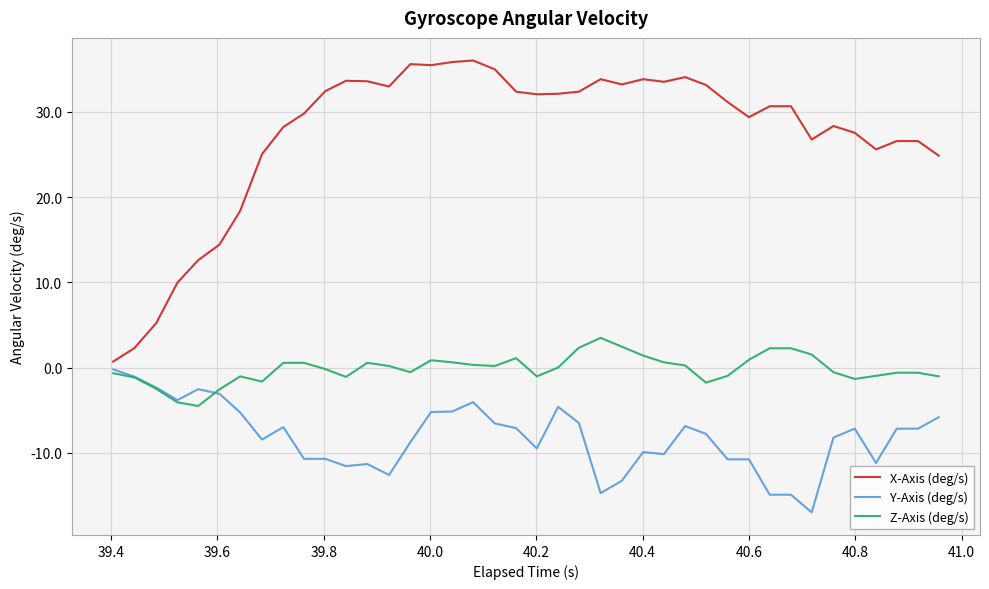

True or false: X-Axis (deg/s) and Z-Axis (deg/s) intersect in this chart.

False